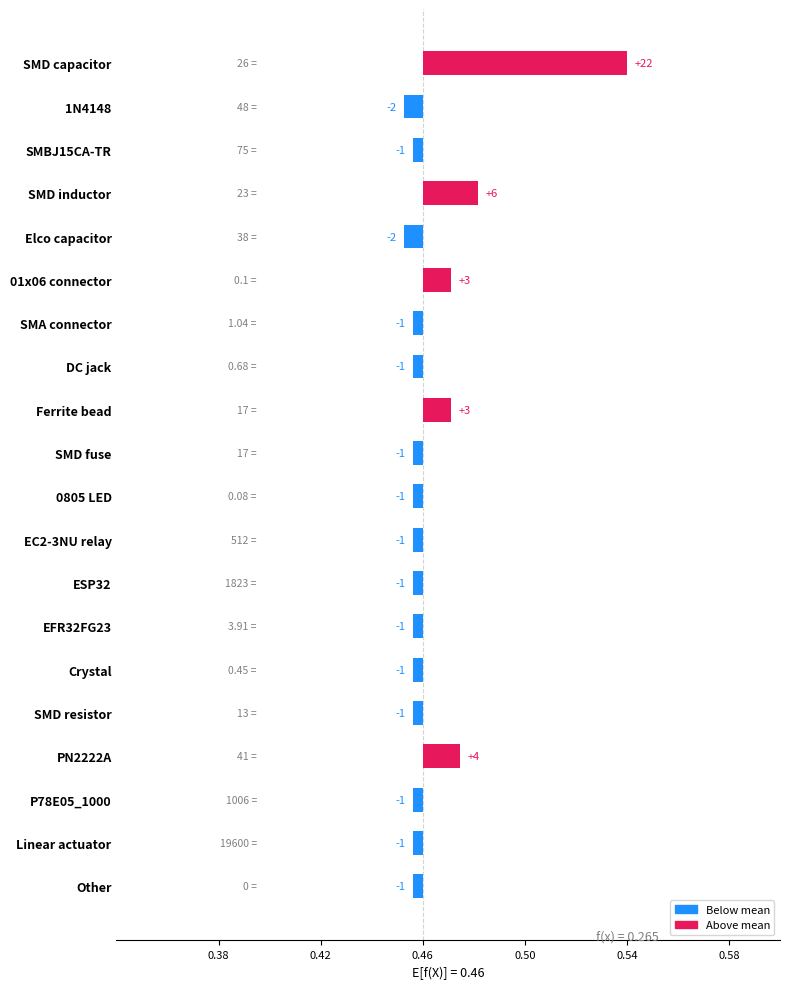

How many bars are there in total?

20